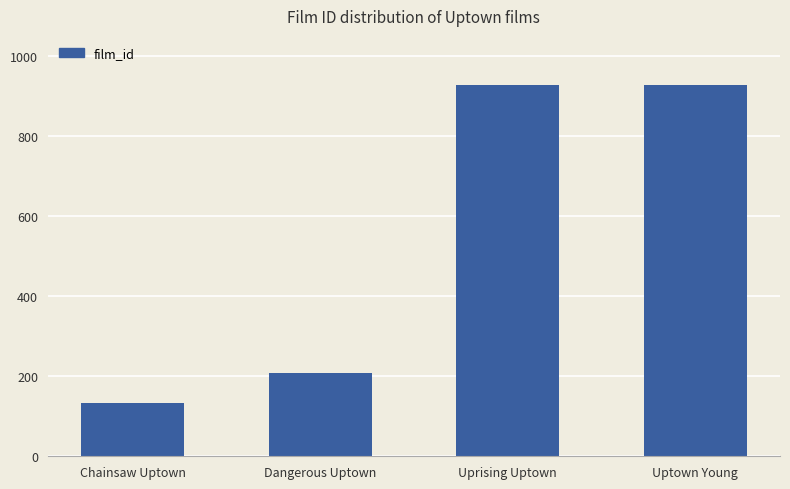

What is the label of the 2nd bar from the right?

Uprising Uptown